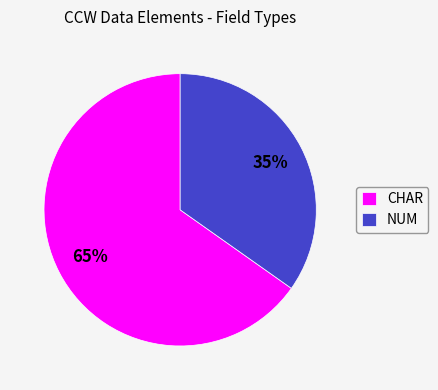

Combined, do NUM and CHAR account for over 50%?

Yes